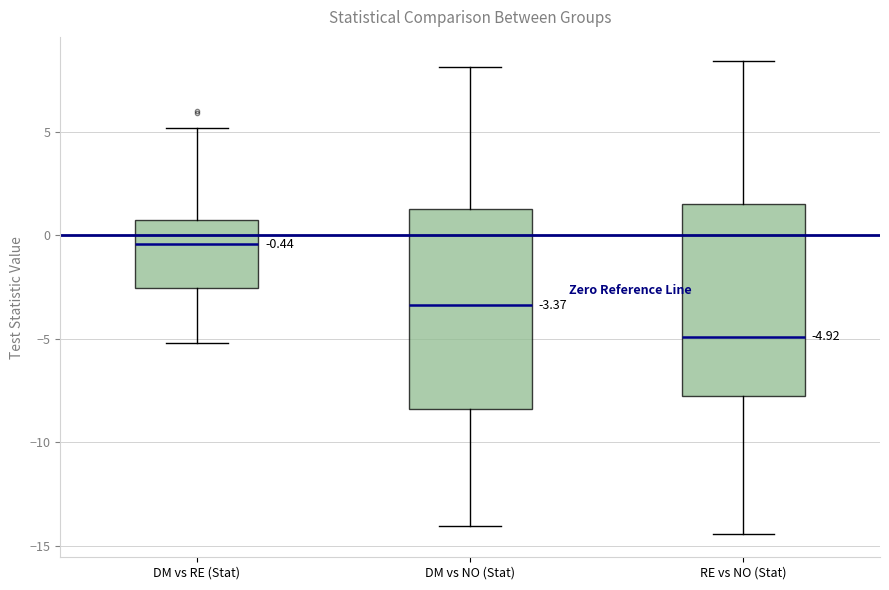

Which box's median line is the lowest?

RE vs NO (Stat)